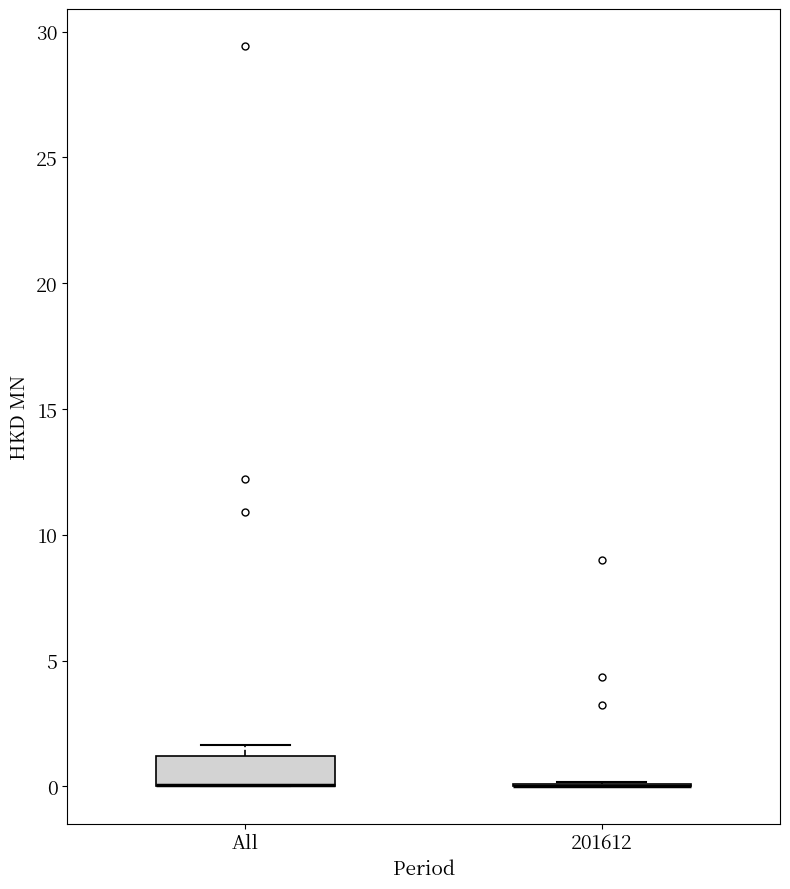

Where is the lower edge of the box for All on the y-axis? The values are not printed on the chart, so give them approximately, as read against the axis.

0.0